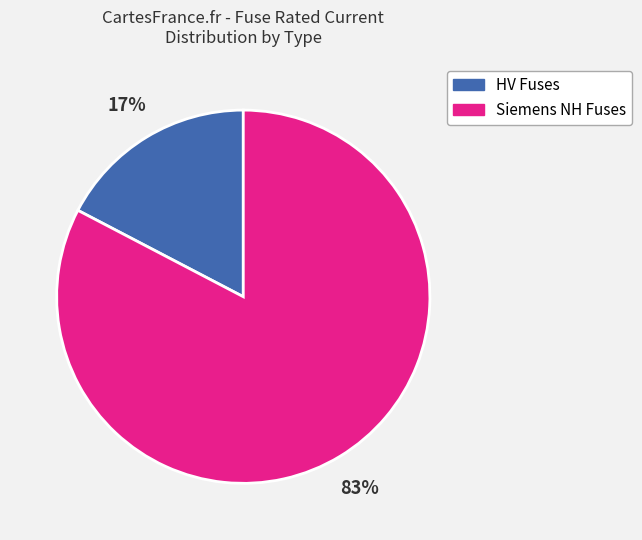

Is there a majority slice in this chart?

Yes